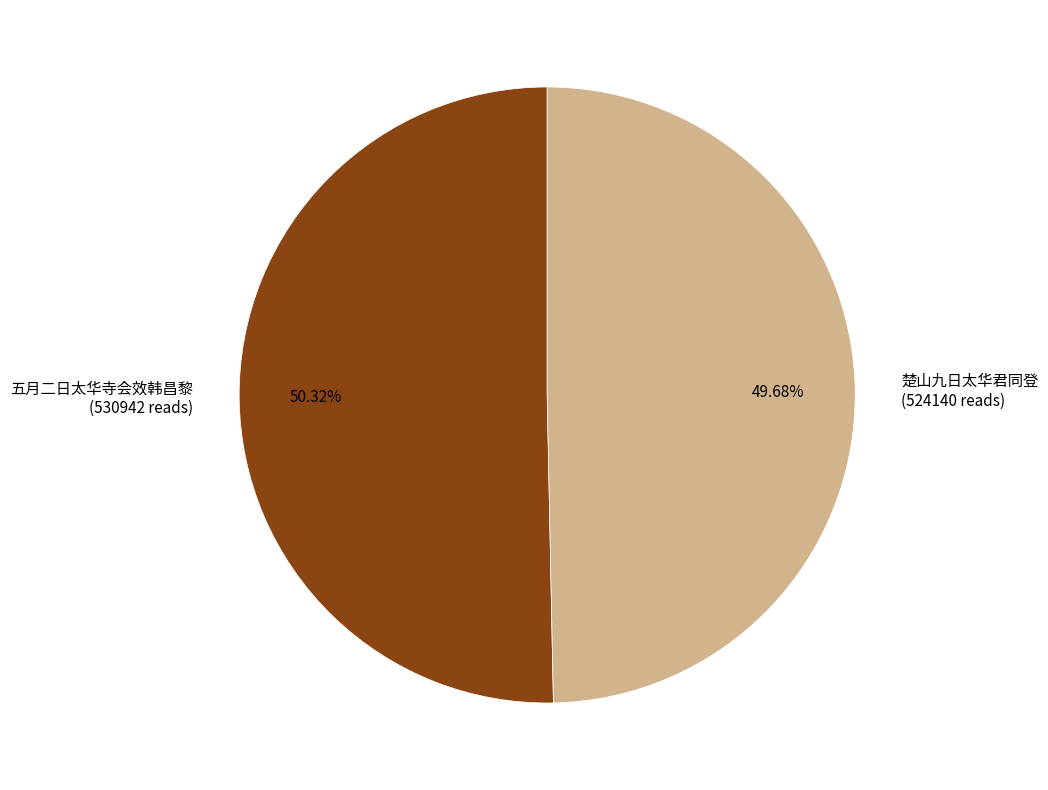

Between 五月二日太华寺会效韩昌黎 and 楚山九日太华君同登, which is larger?

五月二日太华寺会效韩昌黎